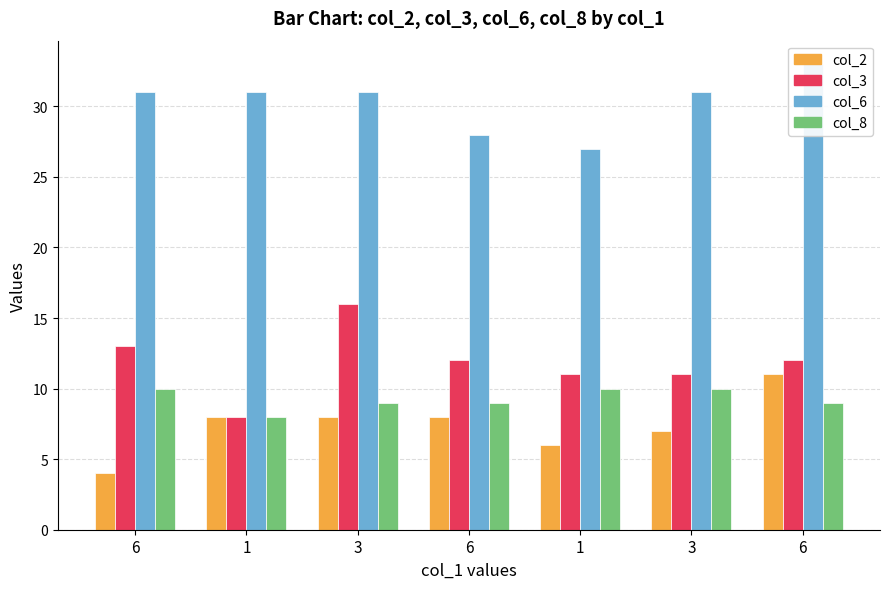

Reading right to left, what are all the values shown in this chart?

col_2: 6=11	3=7	1=6	6=8	3=8	1=8	6=4
col_3: 6=12	3=11	1=11	6=12	3=16	1=8	6=13
col_6: 6=33	3=31	1=27	6=28	3=31	1=31	6=31
col_8: 6=9	3=10	1=10	6=9	3=9	1=8	6=10